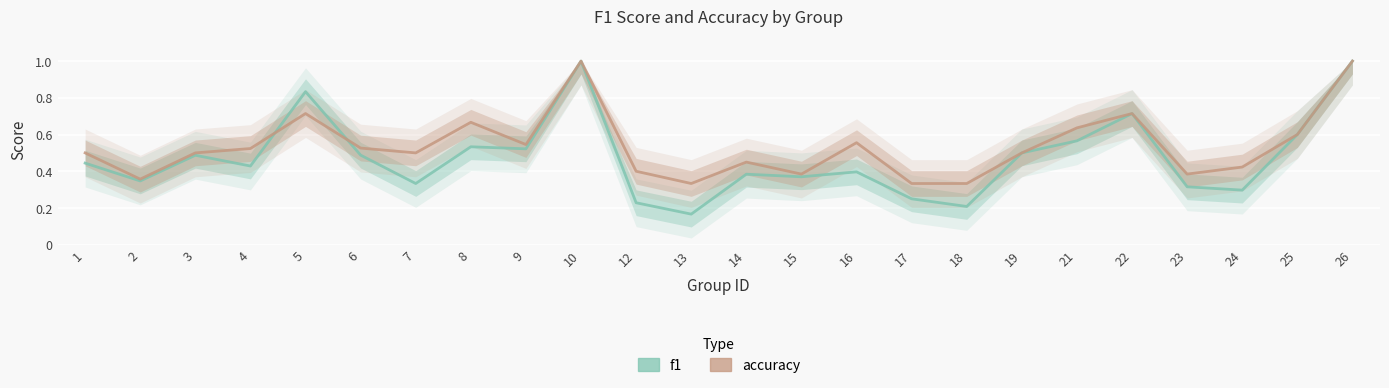

True or false: f1 has a value of 0.4 at 16.

True